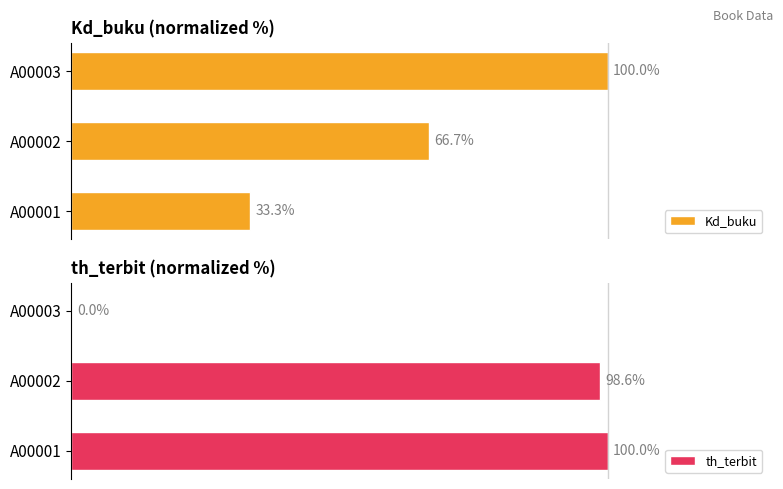

What are all the series names shown in the legend?

Kd_buku, th_terbit